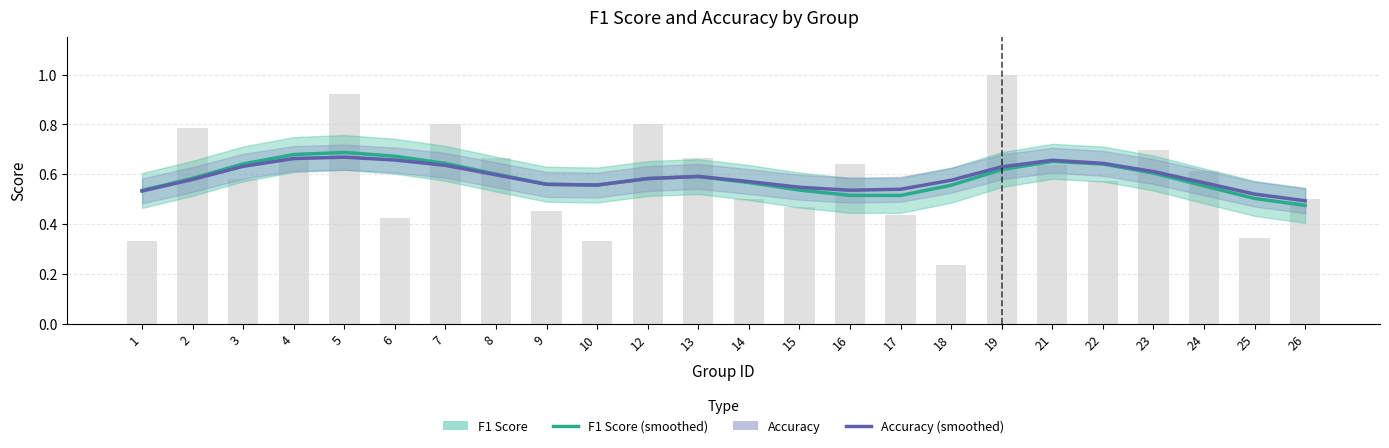

How many series are shown in this chart?

2